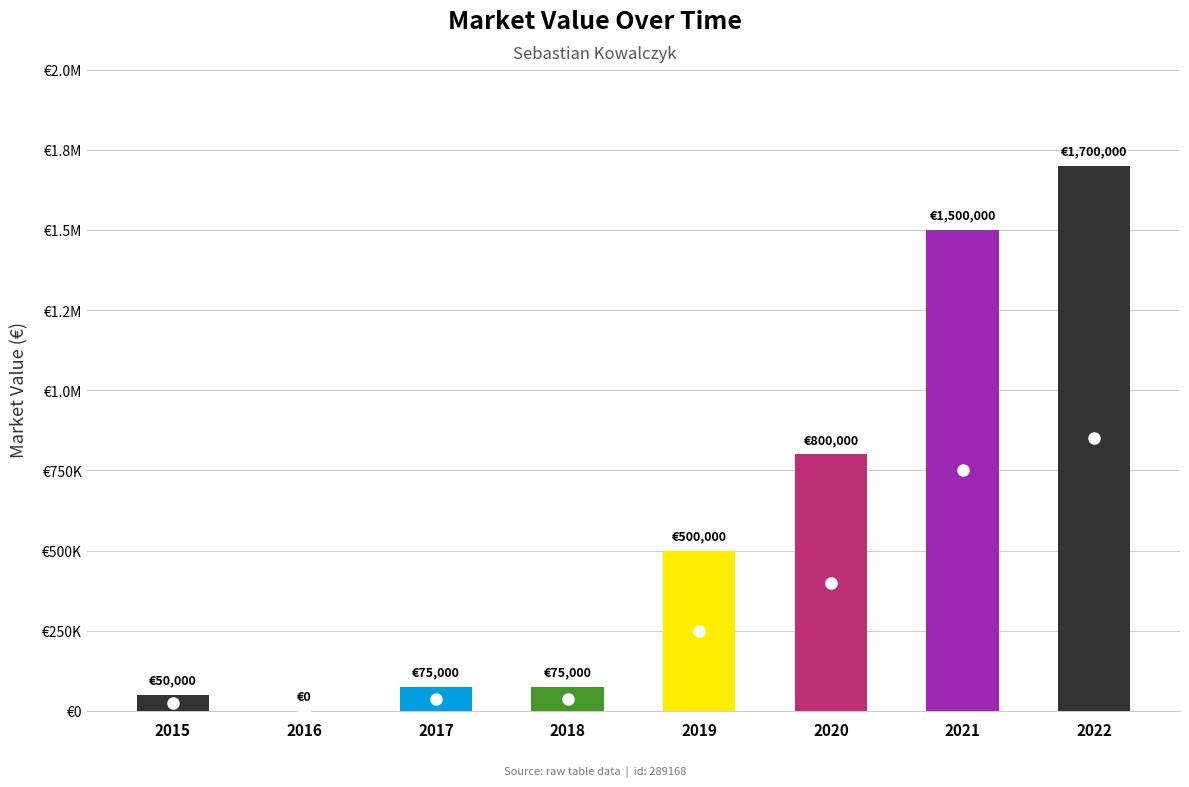

What is the difference between the maximum and minimum values?

1700000